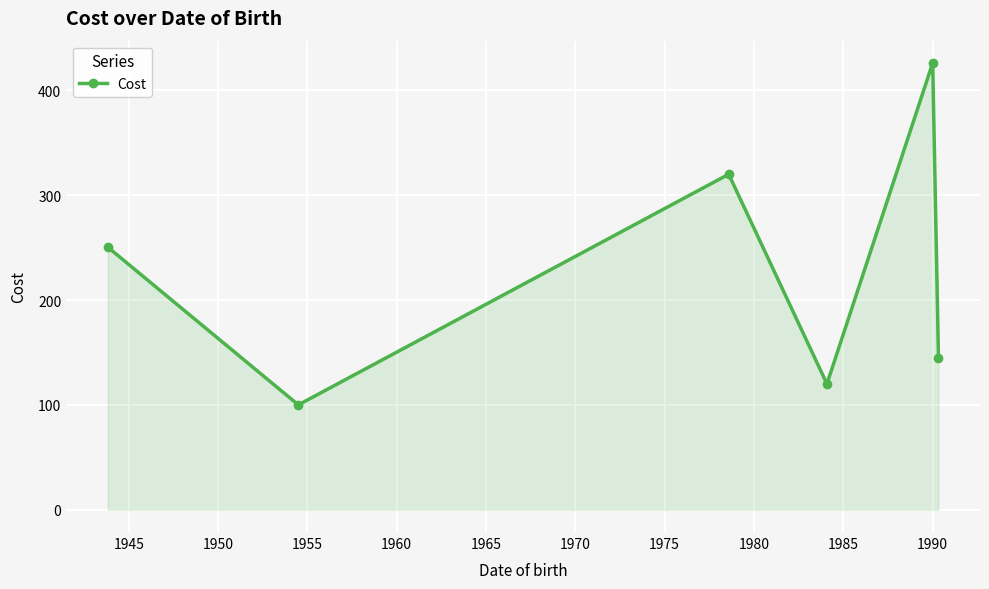

How many points are lower than both their immediate neighbors (excluding endpoints)?

2